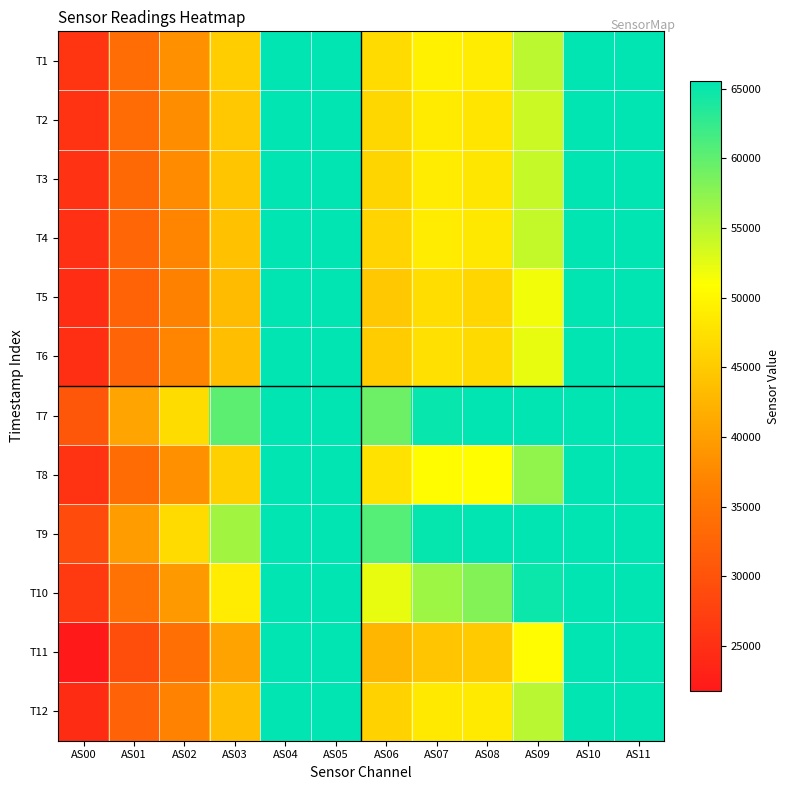

Which has a higher value, AS03 or AS01?

AS03